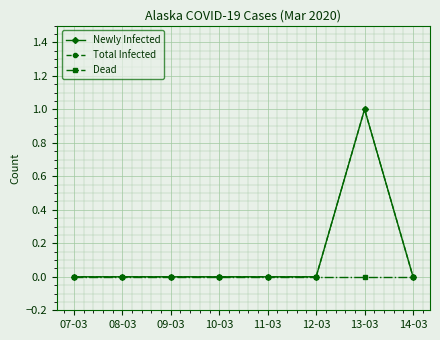

Reading right to left, list all the values displayed in this chart.

Newly Infected: 14-03=0	13-03=1	12-03=0	11-03=0	10-03=0	09-03=0	08-03=0	07-03=0
Total Infected: 14-03=0	13-03=1	12-03=0	11-03=0	10-03=0	09-03=0	08-03=0	07-03=0
Dead: 14-03=0	13-03=0	12-03=0	11-03=0	10-03=0	09-03=0	08-03=0	07-03=0